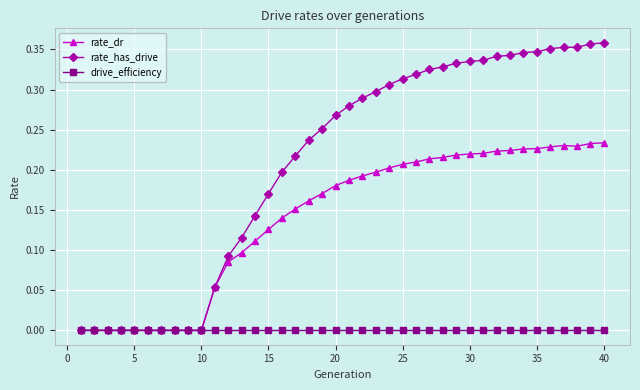

Which series has the widest spread of values?

rate_has_drive